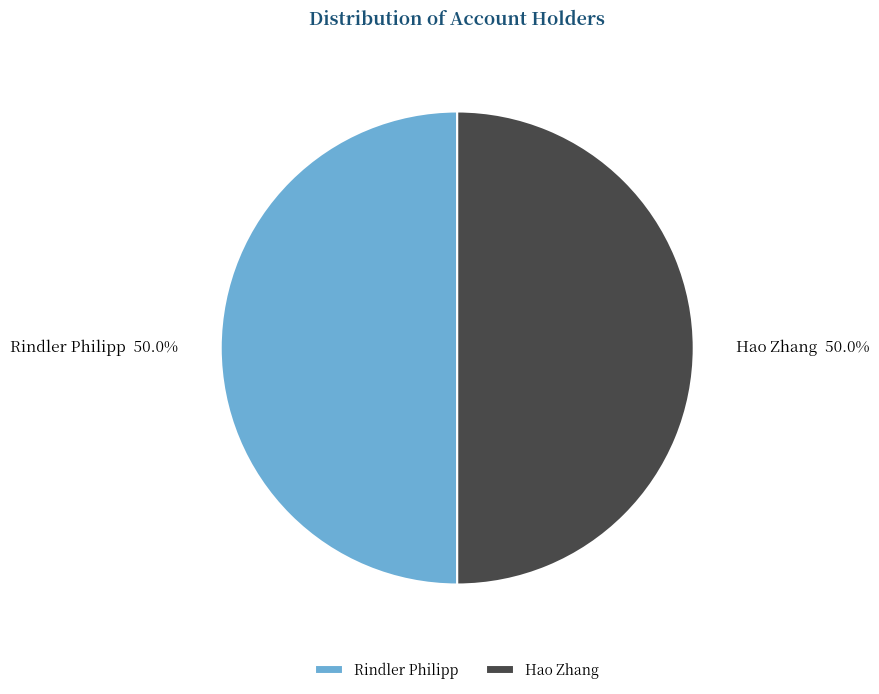

True or false: Rindler Philipp accounts for 50% of the total.

True